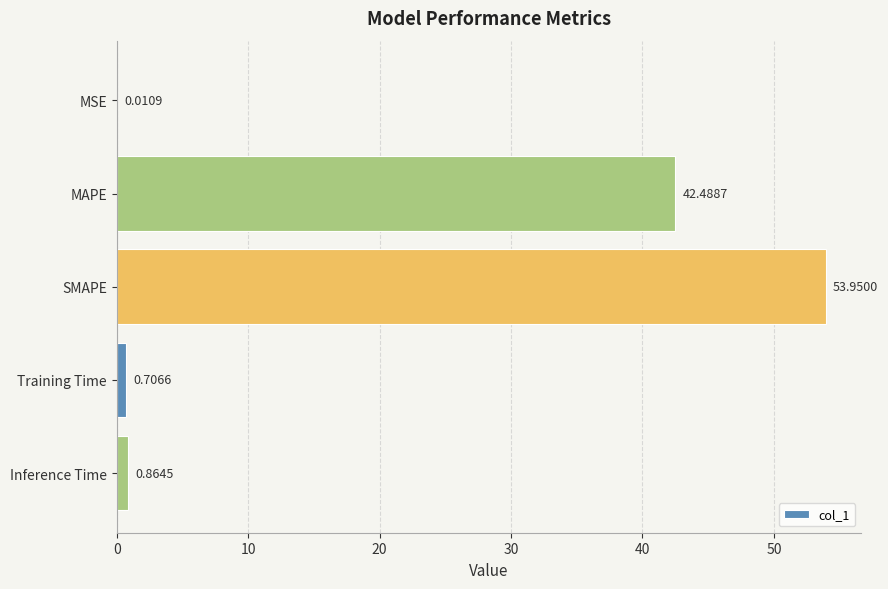

At which label is the value closest to 26?

MAPE